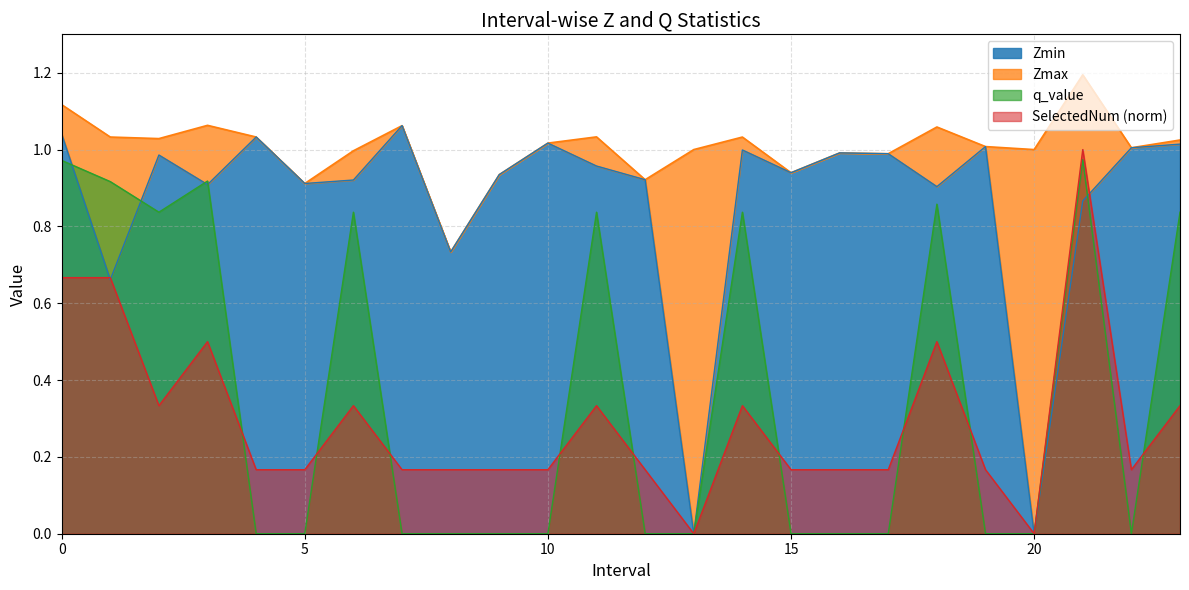

True or false: q_value has more than 0 interior local peaks.

True